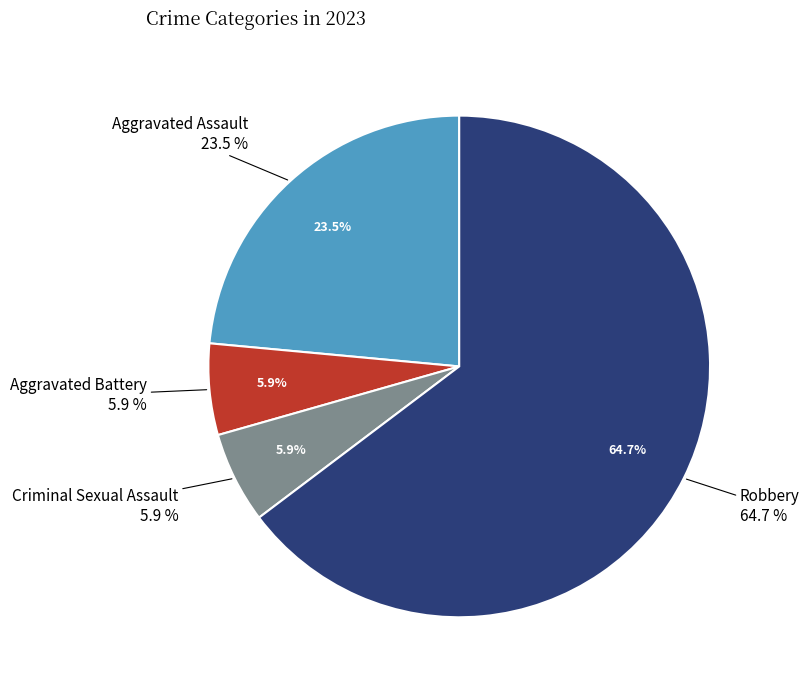

Approximately how many times larger is the value at Robbery compared to Aggravated Assault?

2.8